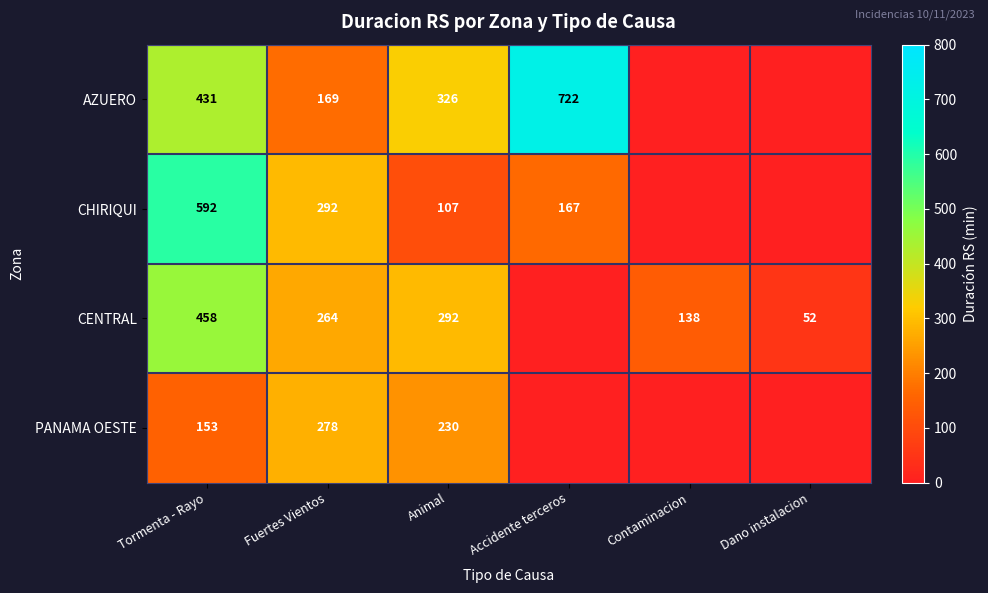

True or false: PANAMA OESTE has a value of 180 at Fuertes Vientos.

False